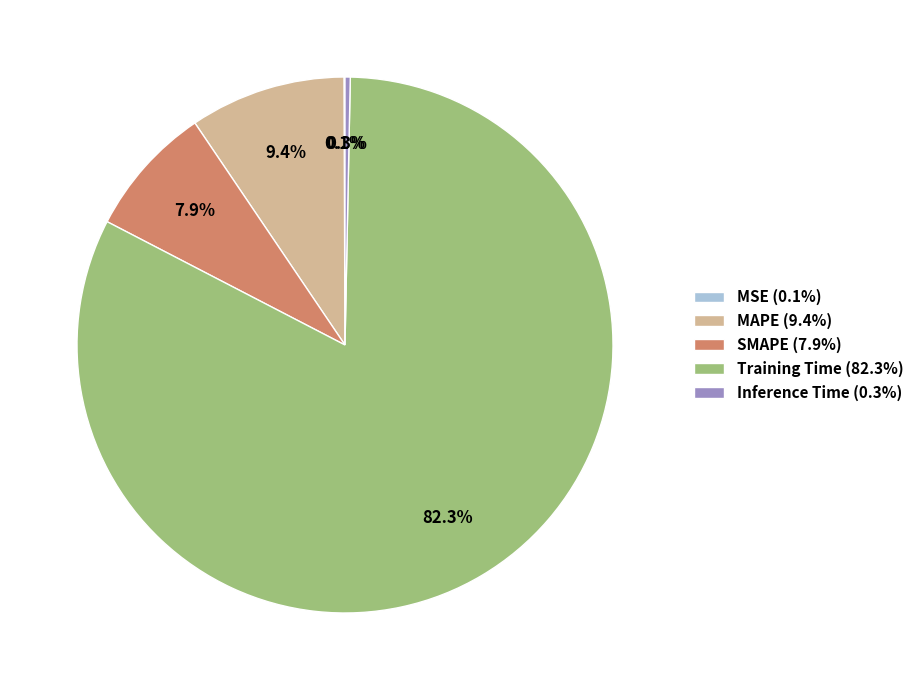

Which category has the biggest portion of the pie?

Training Time